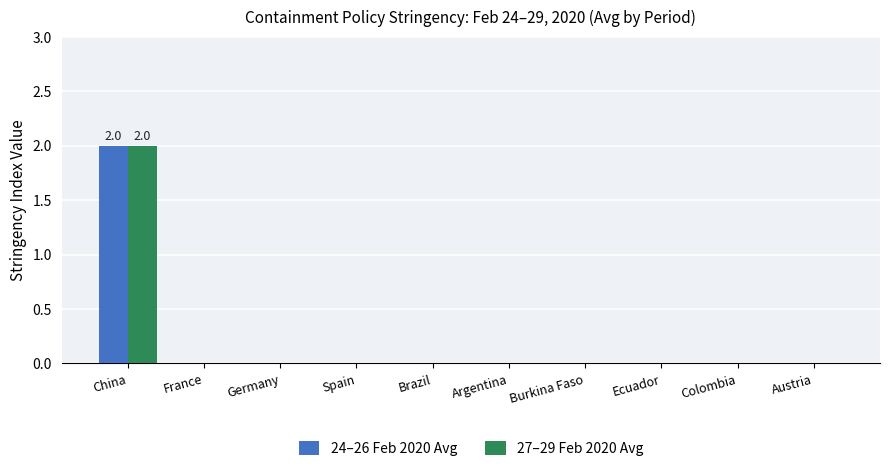

The value of 24–26 Feb 2020 Avg at France is 0. True or false?

True